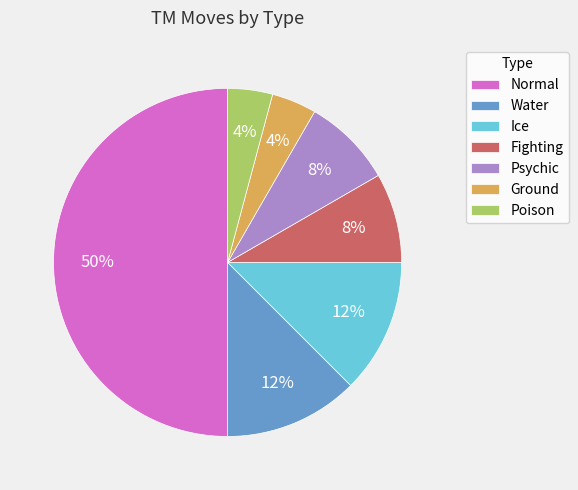

Which has a higher value, Normal or Ice?

Normal